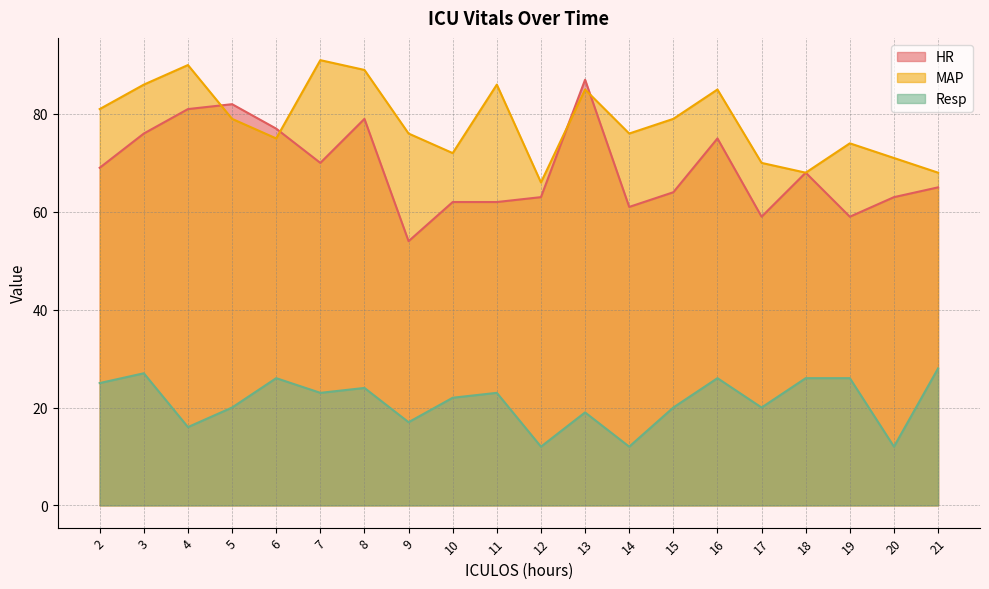

Rank the categories by HR value from highest to lowest.

13, 5, 4, 8, 6, 3, 16, 7, 2, 18, 21, 15, 12, 20, 10, 11, 14, 17, 19, 9